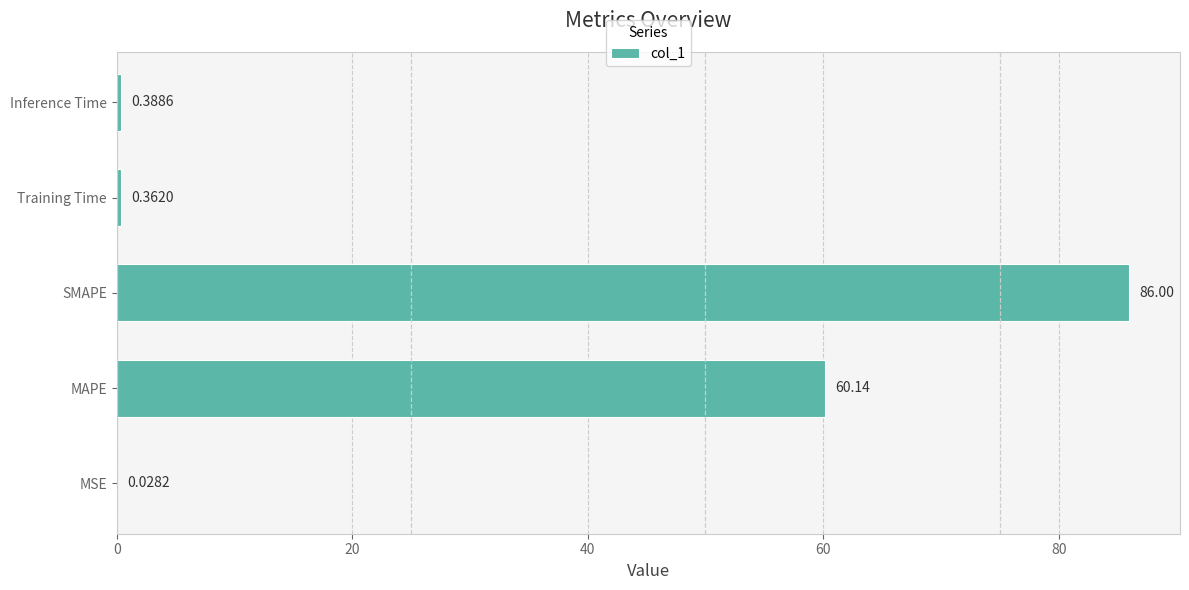

What is the change in value from SMAPE to Inference Time?

-85.6